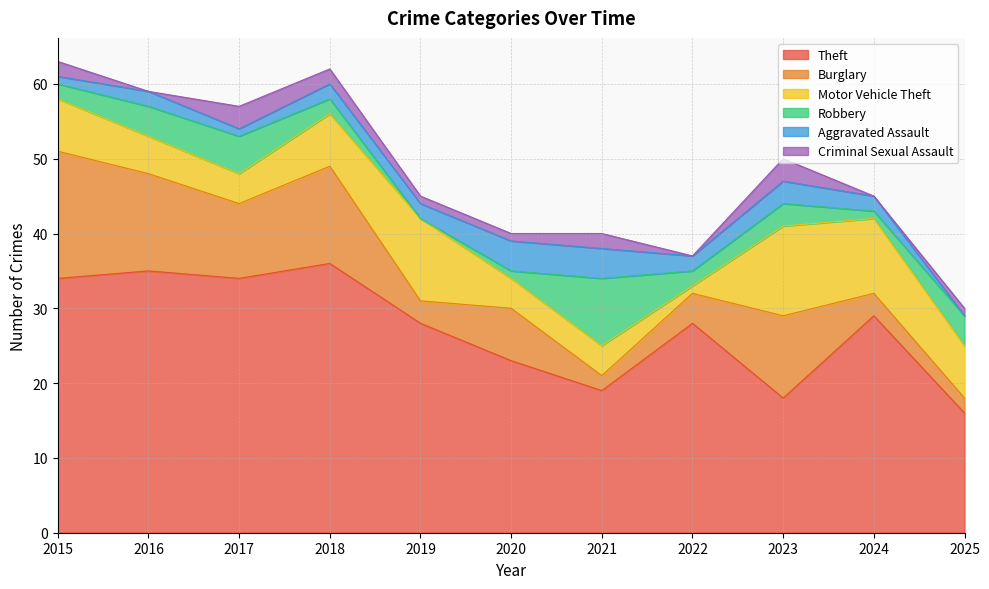

True or false: Motor Vehicle Theft has a value of 12 at 2025.

False